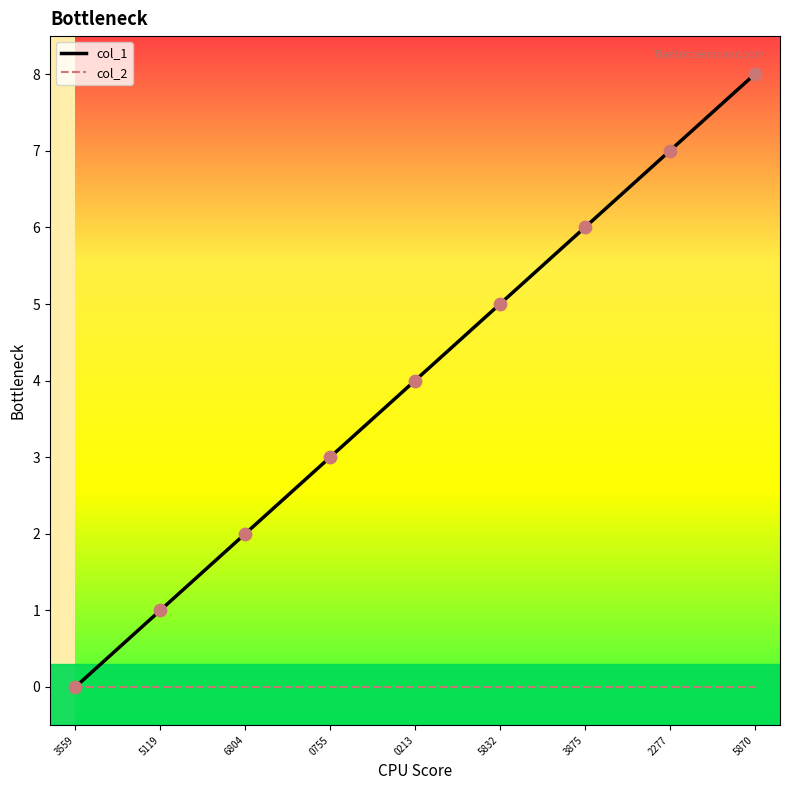

What are all the series names shown in the legend?

col_1, col_2